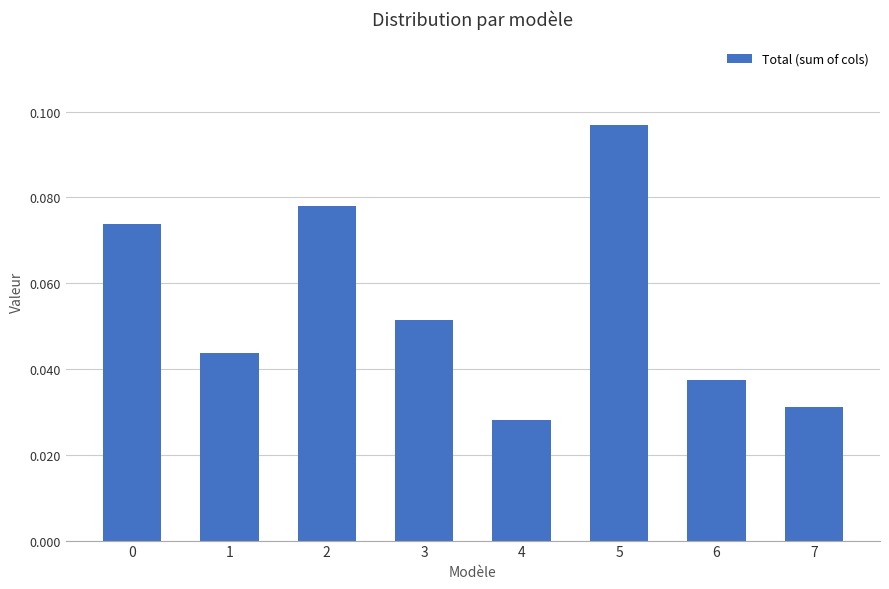

Are the bars horizontal?

No